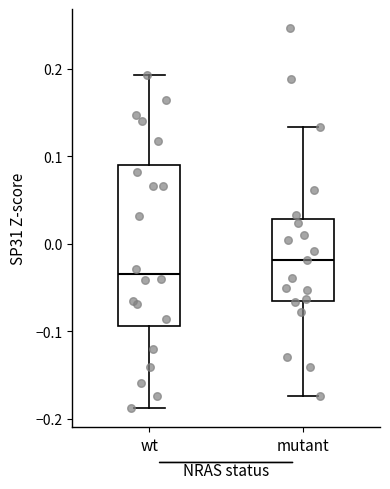

Reading left to right, transcribe this box plot: for each box, give where its median line is, the range the box spans, and where its two whiskers end, as read against the y-axis. The values are not printed on the chart, so give them approximately, as read against the axis.

wt: median -0.03, box -0.09 to 0.09, whiskers -0.19 to 0.19
mutant: median -0.02, box -0.07 to 0.03, whiskers -0.17 to 0.13